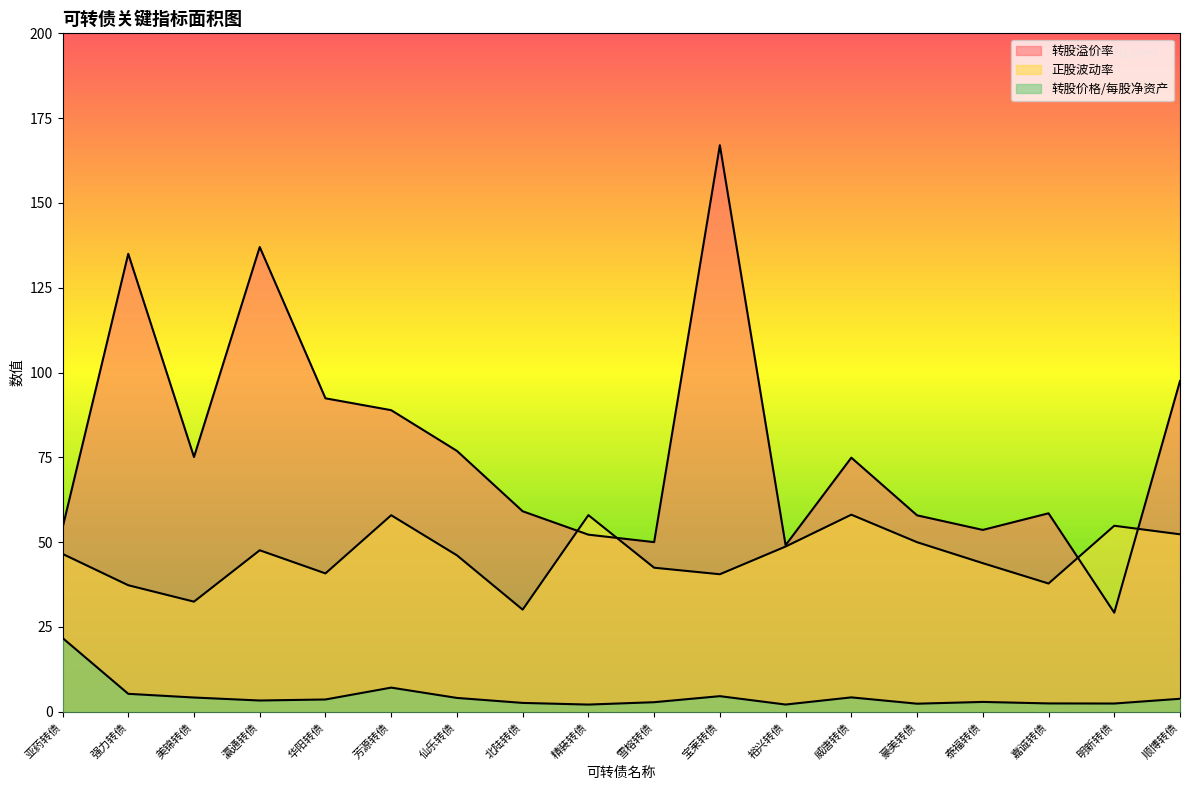

What is the label of the 3rd point from the right?

嘉诚转债